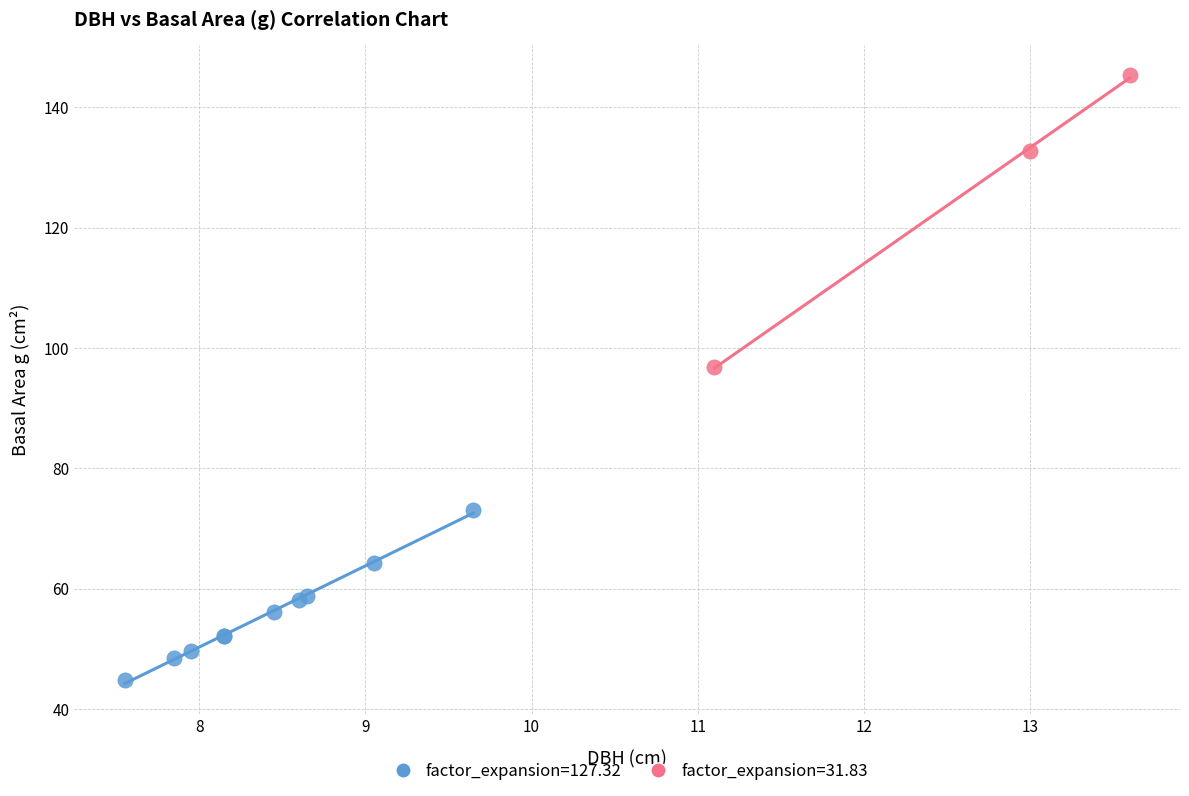

Which series reaches the minimum Y coordinate?

factor_expansion=127.32